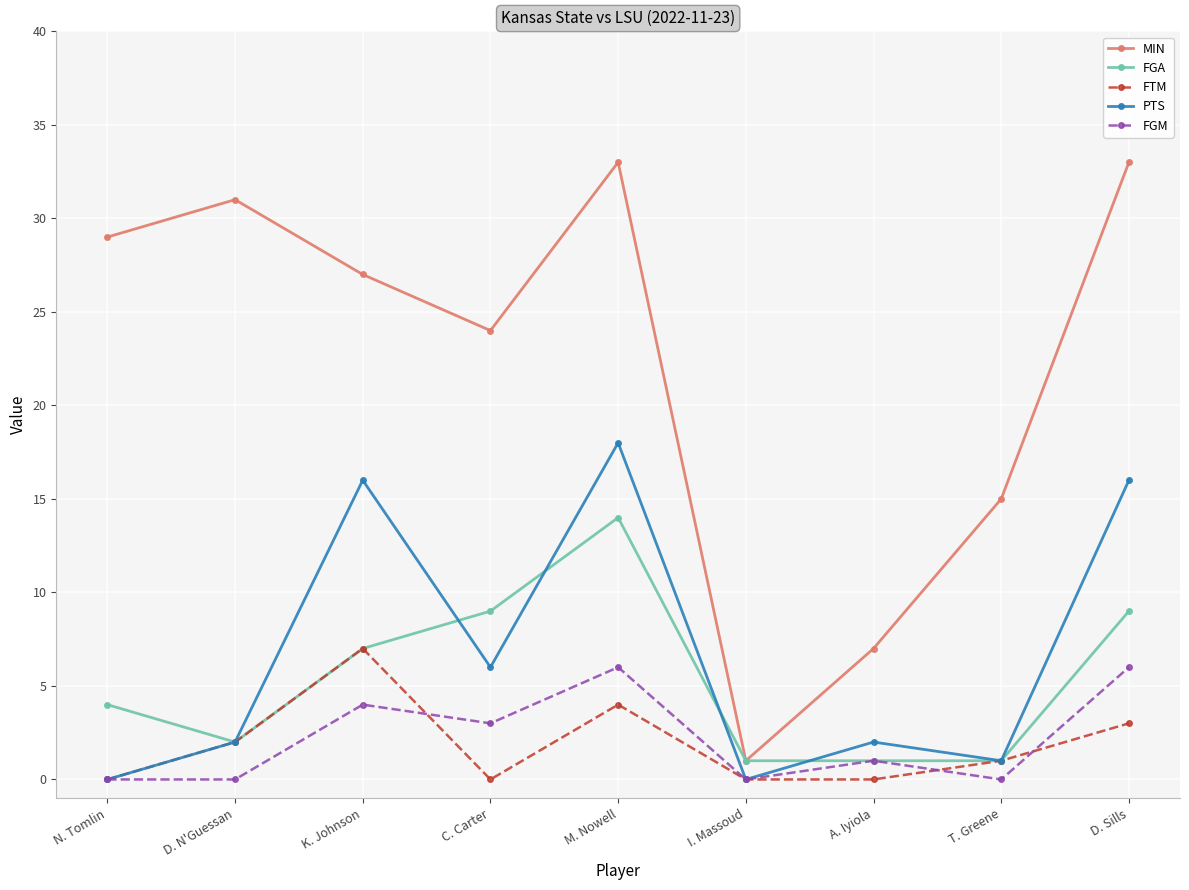

Which series has the largest total across all categories?

MIN